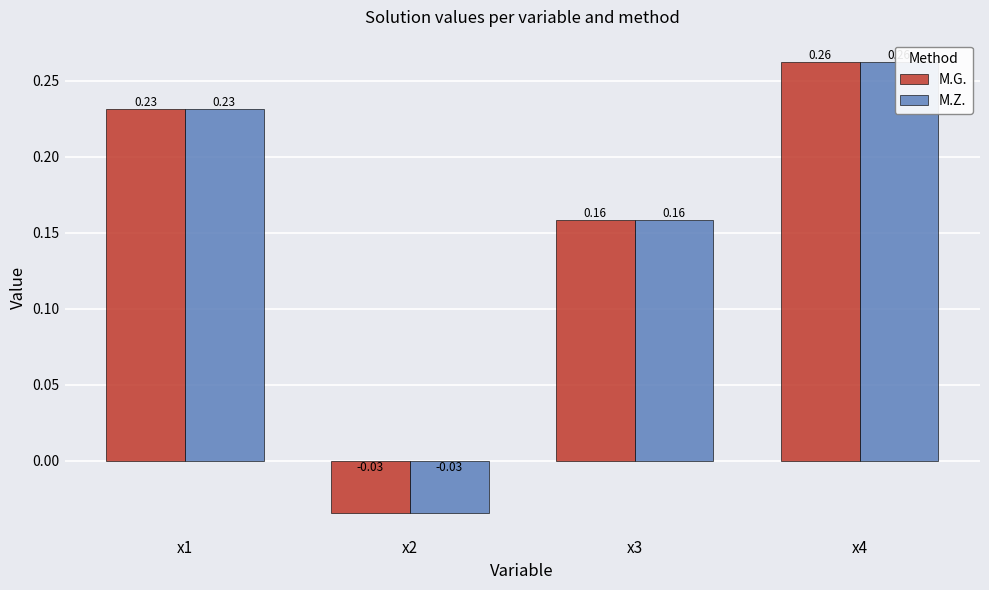

What is the value of the M.G. bar at the 3rd from the left?

0.2